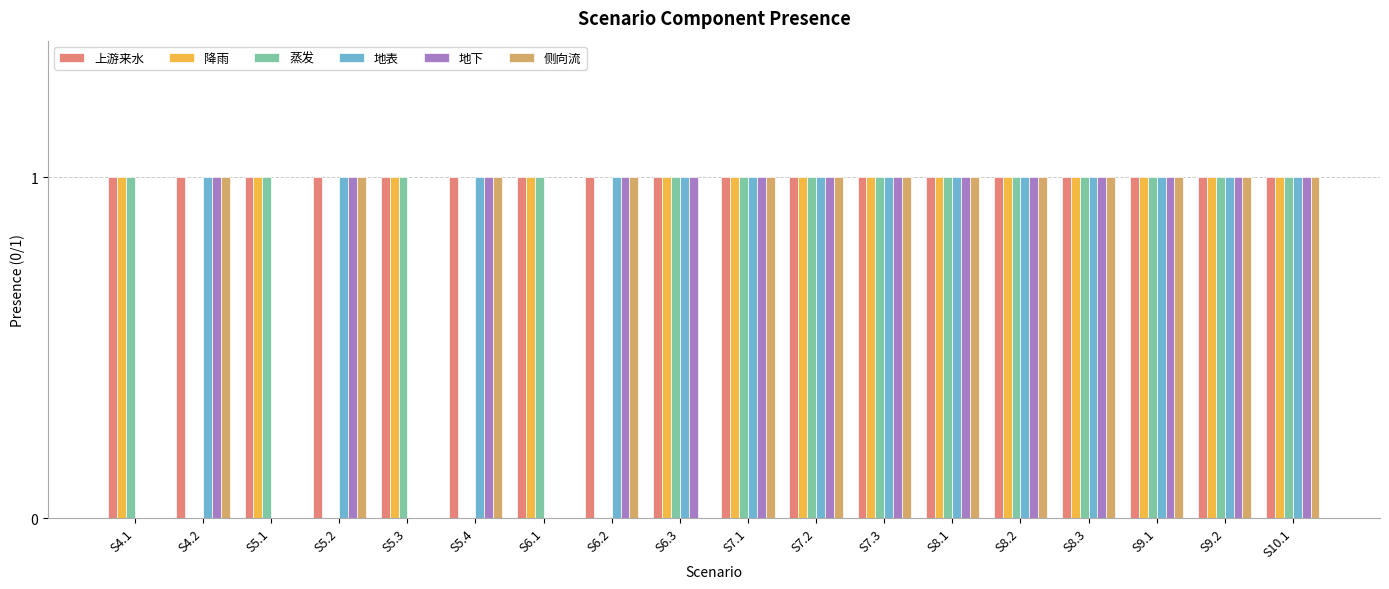

The 侧向流 series shows 1 at S5.4. True or false?

True